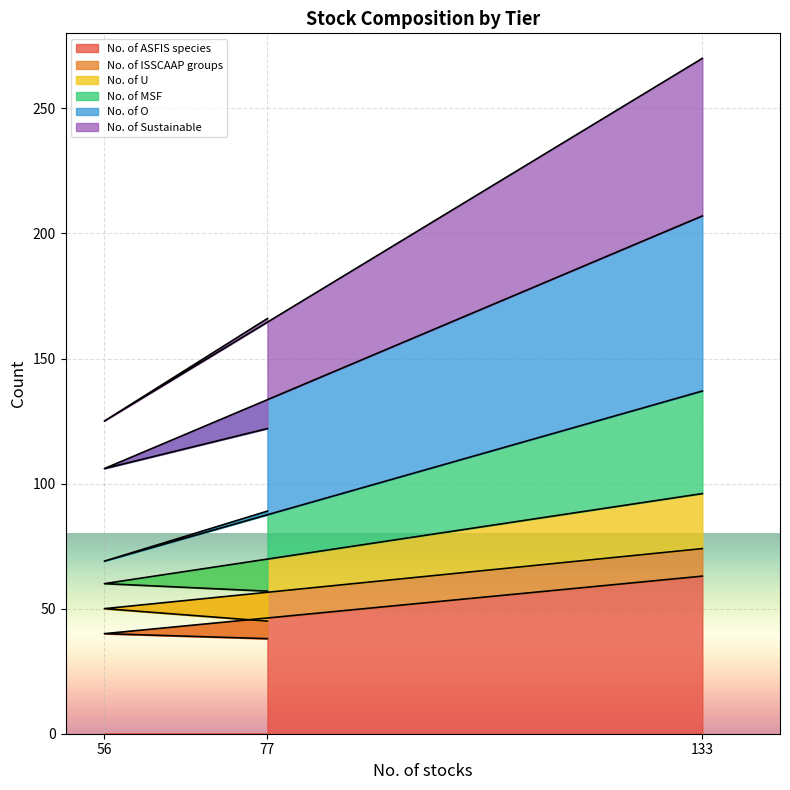

Which label corresponds to the smallest value in the chart?

77